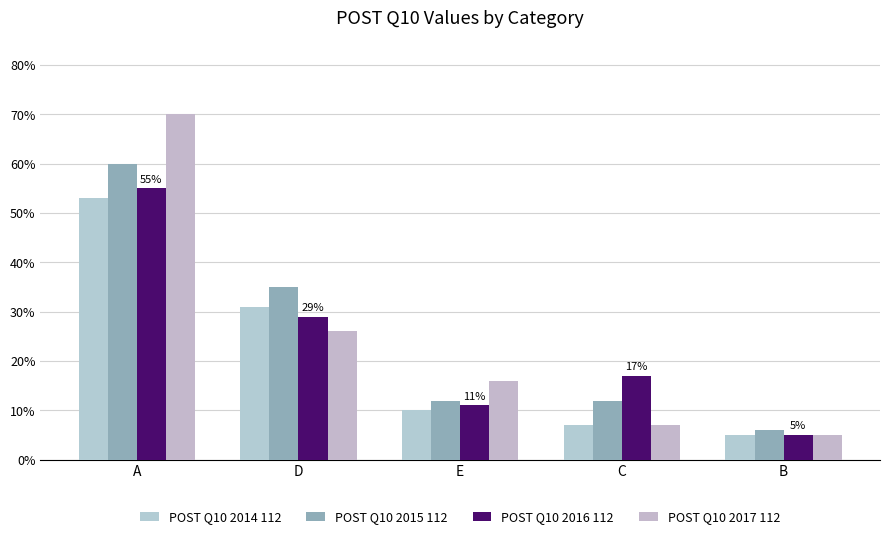

What are all the series names shown in the legend?

POST Q10 2014 112, POST Q10 2015 112, POST Q10 2016 112, POST Q10 2017 112